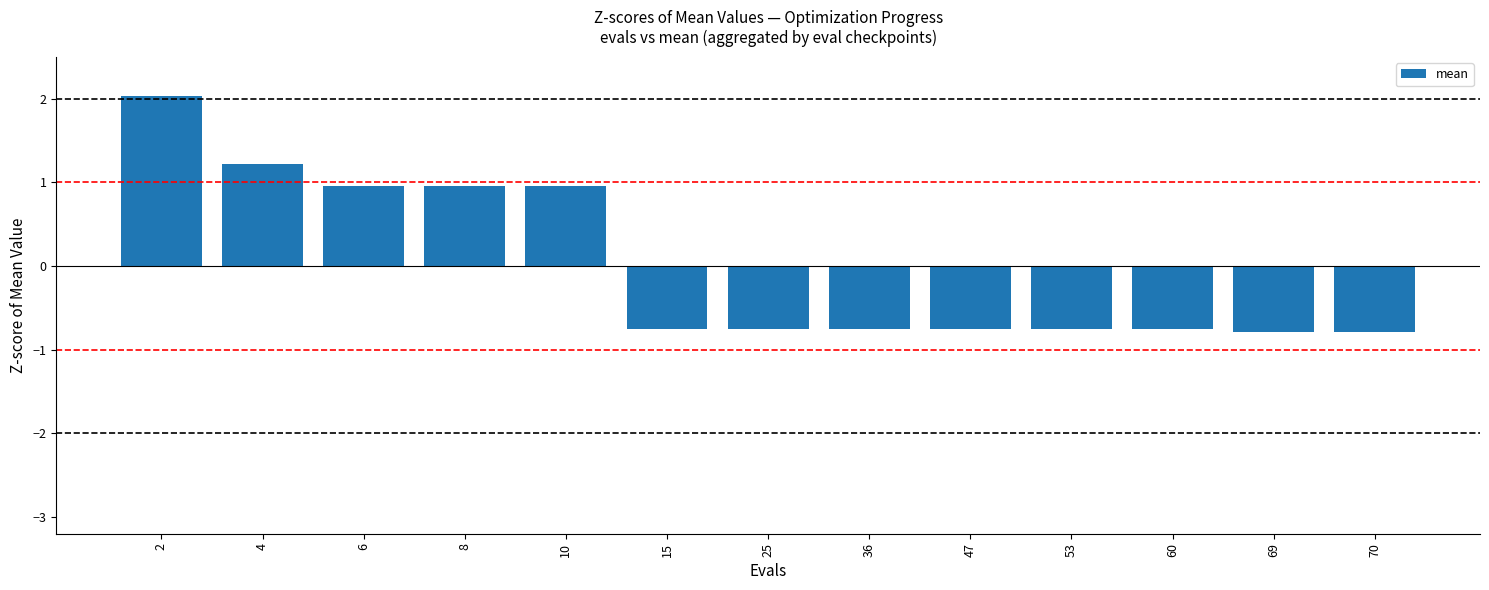

Reading left to right, what are all the values shown in this chart?

2.0	1.2	1.0	1.0	1.0	-0.8	-0.8	-0.8	-0.8	-0.8	-0.8	-0.8	-0.8